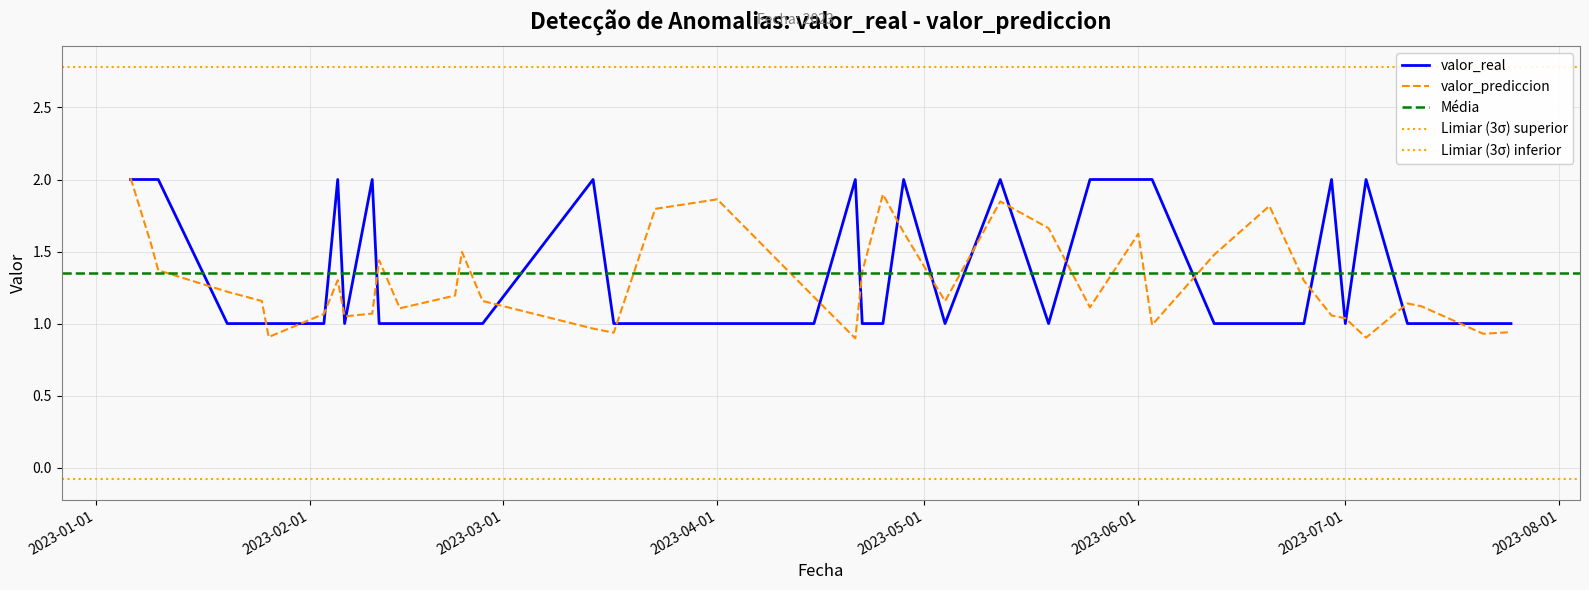

Between 2023-01-25 and 2023-07-25, which series saw the biggest shift?

valor_prediccion